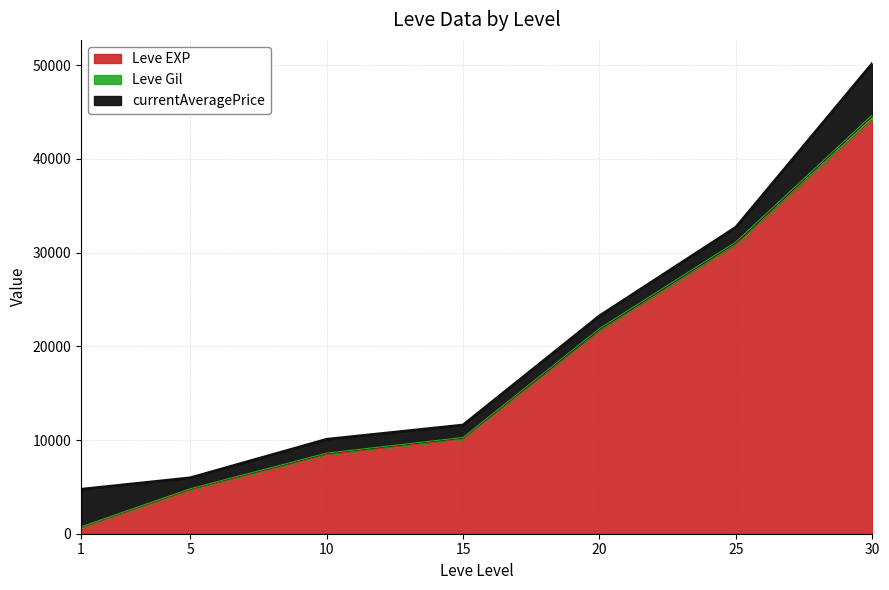

What is the maximum value for Leve EXP?

44230